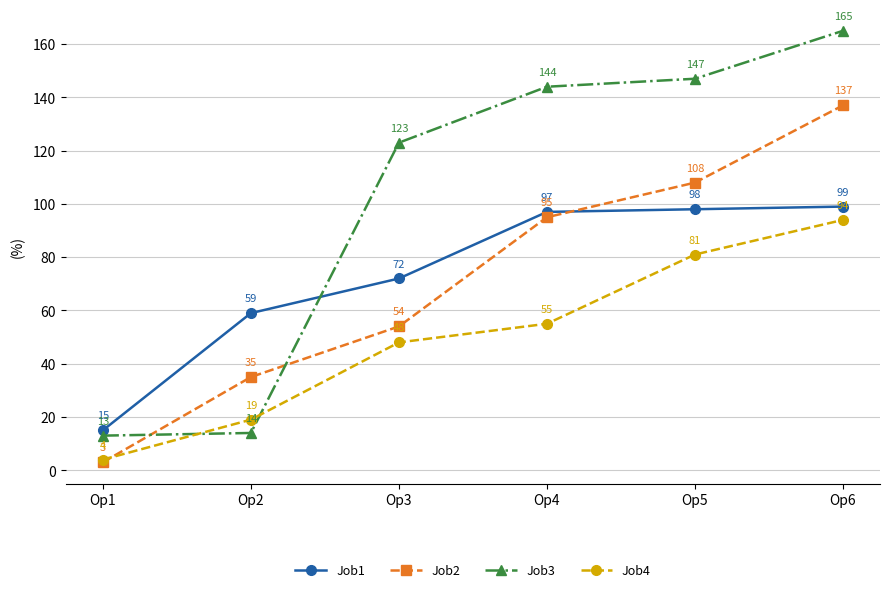

Reading right to left, transcribe all the data shown in this chart.

Job1: 99	98	97	72	59	15
Job2: 137	108	95	54	35	3
Job3: 165	147	144	123	14	13
Job4: 94	81	55	48	19	4